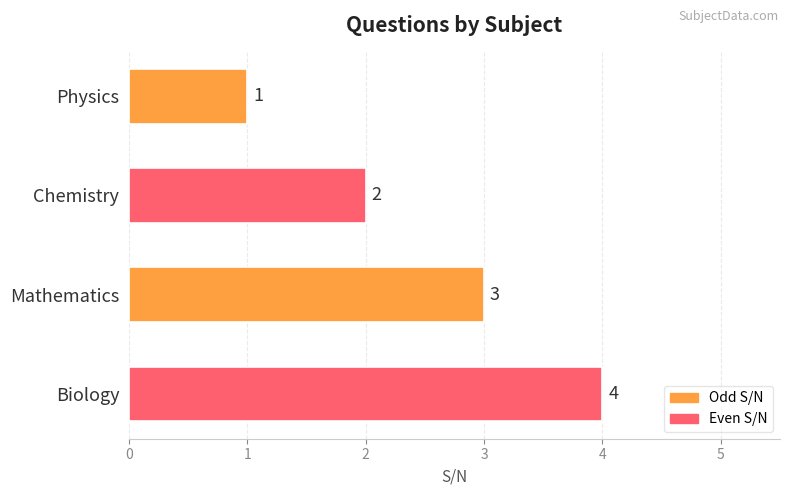

Are the bars horizontal?

Yes